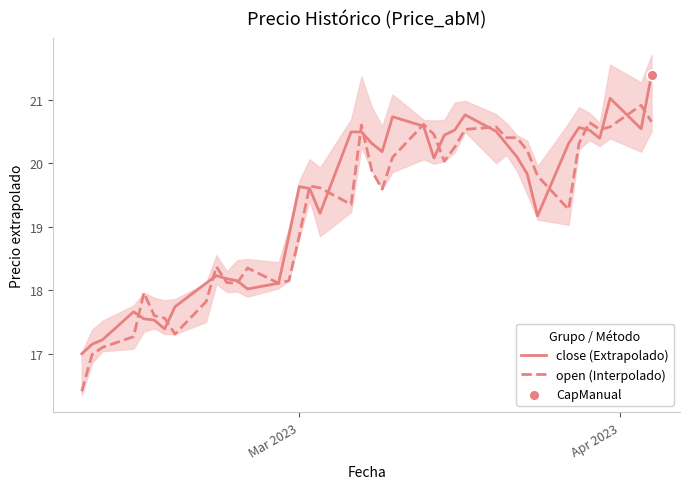

What are all the series names shown in the legend?

close (Extrapolado), open (Interpolado)